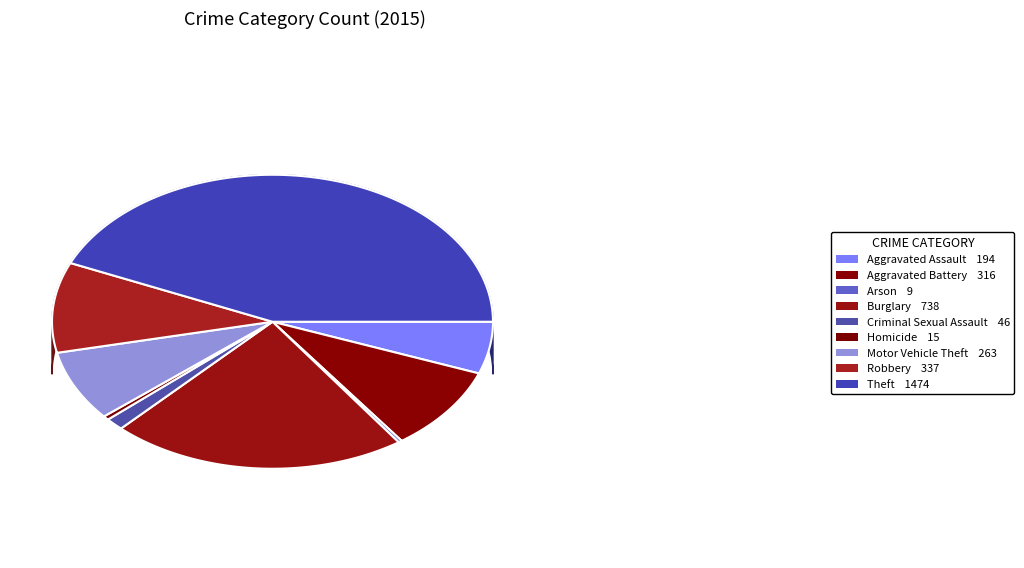

To the nearest percent, what is the combined percentage of Robbery and Aggravated Battery?

19%